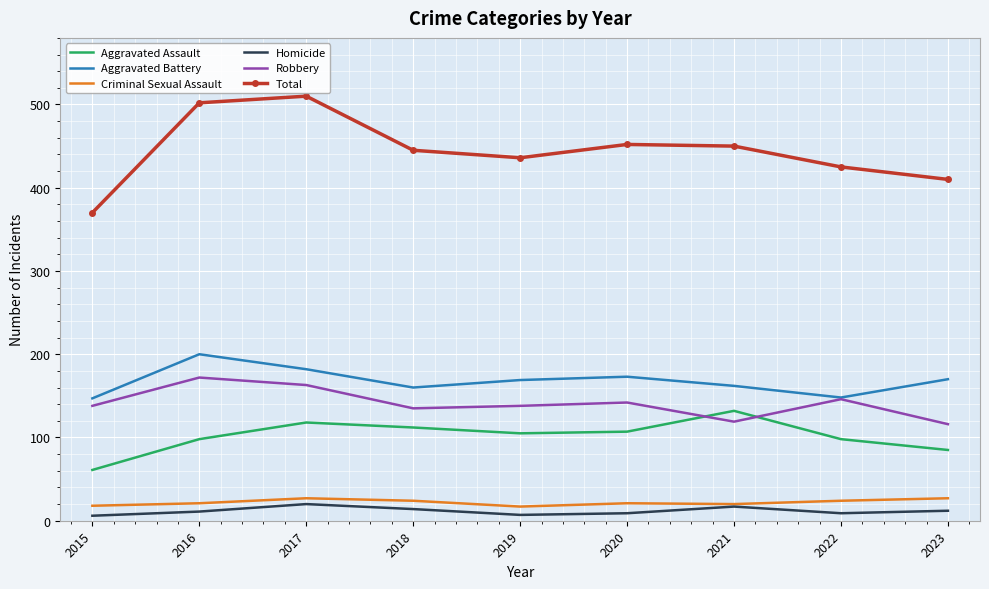

Which series has the widest spread of values?

Total